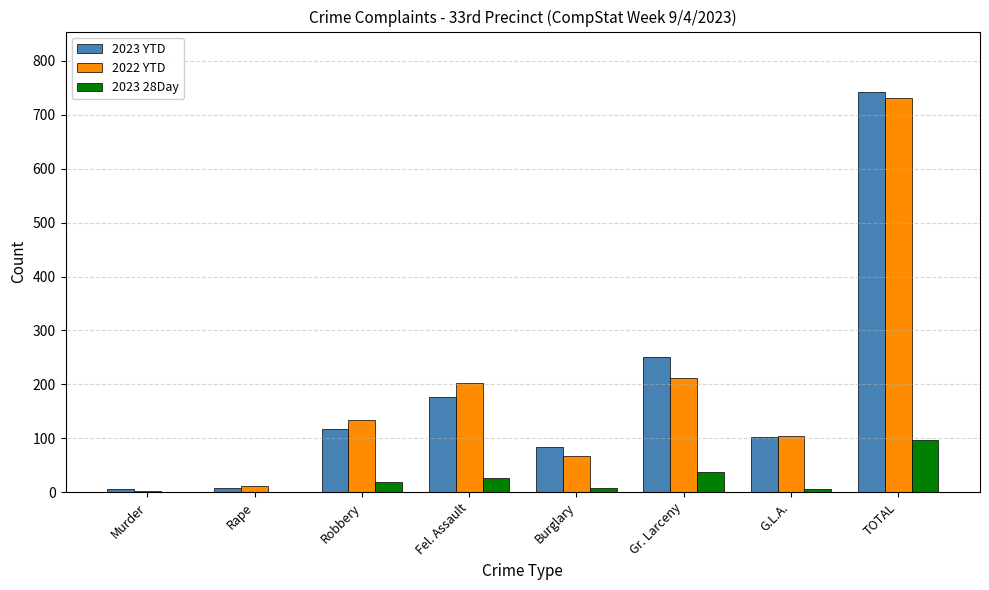

At which category is the sum across all series the highest?

TOTAL